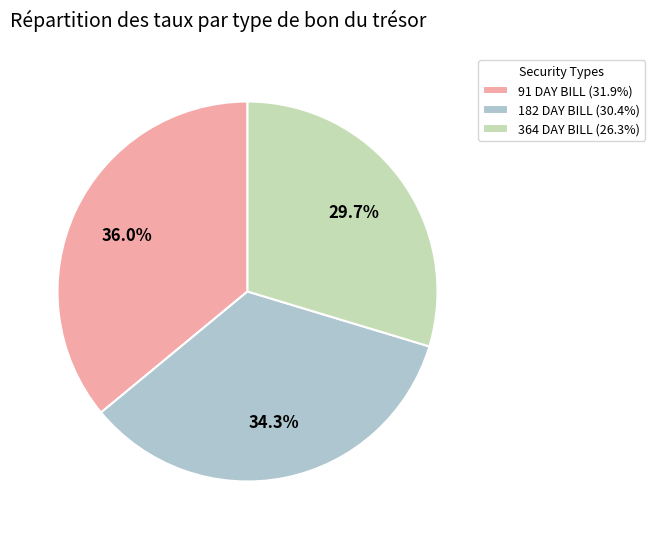

Does any single category account for the majority?

No